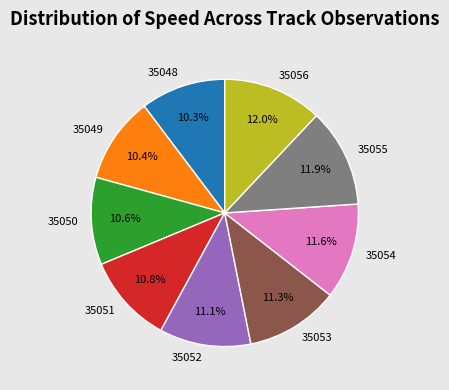

What portion of the pie excludes 35050?

89.4%